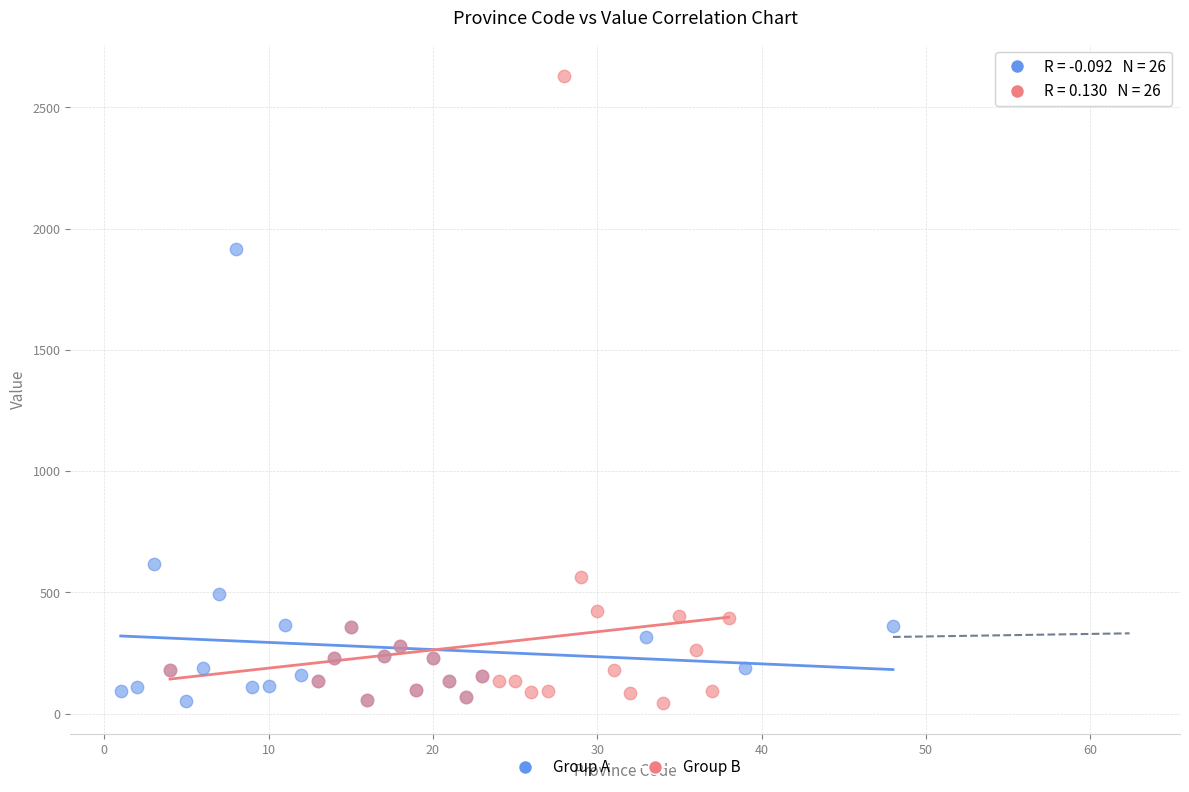

Which series contains the highest Y value?

Group B